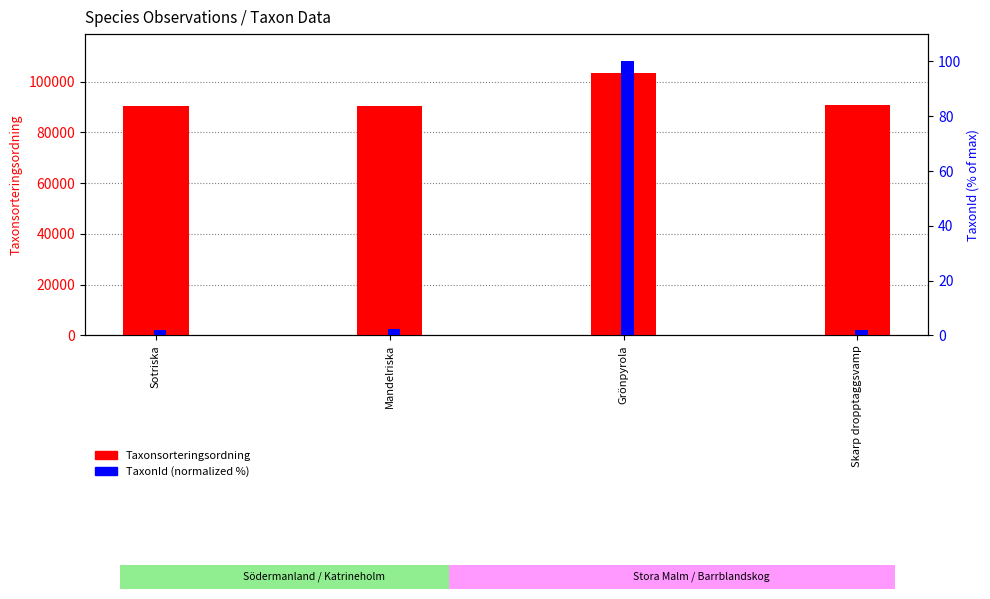

What is the difference between the Taxonsorteringsordning values at Mandelriska and Sotriska?

55.0